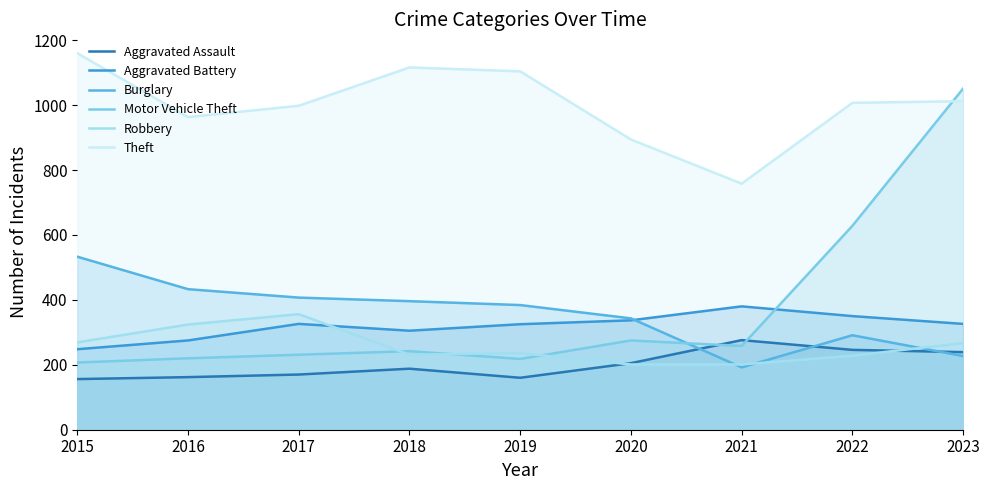

Where does the Aggravated Assault series first go above 188?

2020